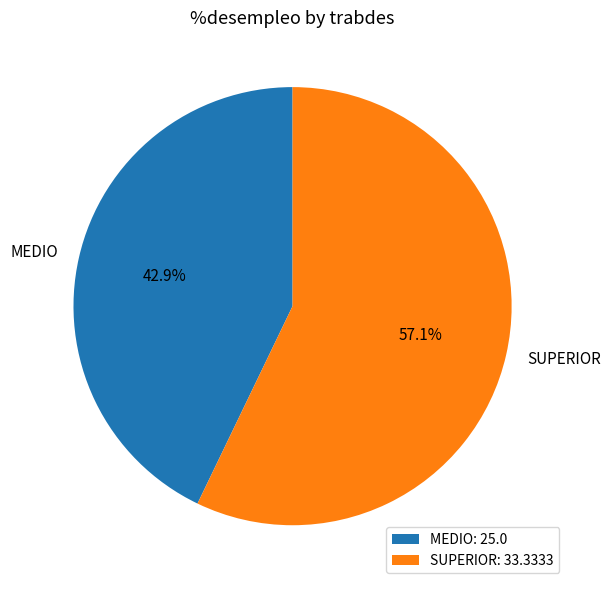

Is it true that SUPERIOR is 57% of the pie?

True